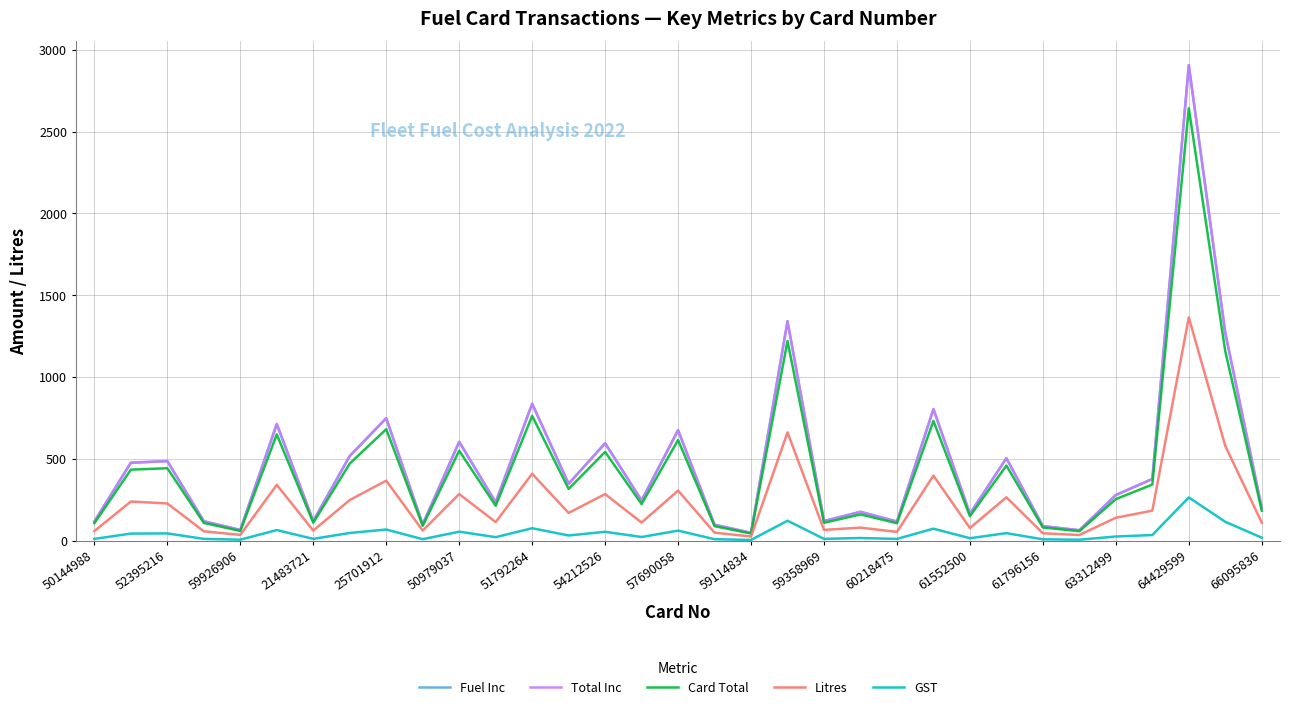

What is the greatest value displayed?

2906.5